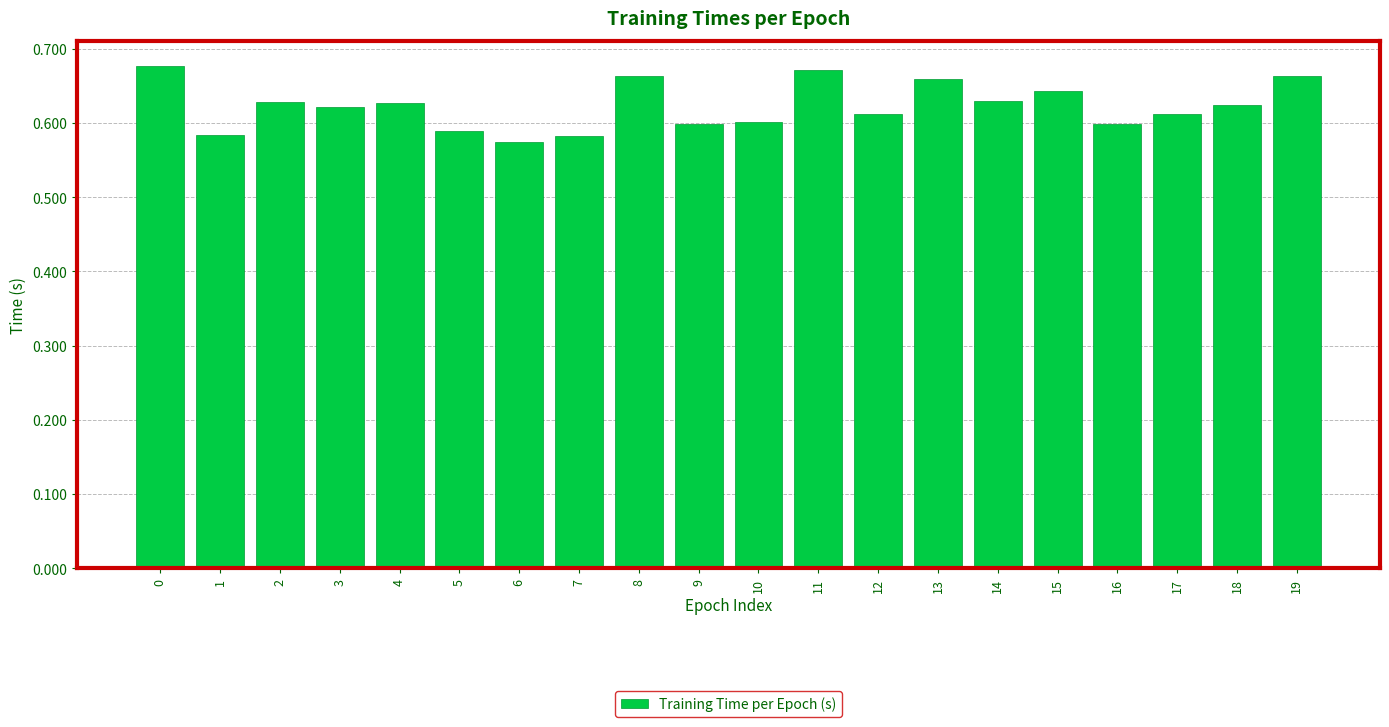

What is the sum of all values?

12.5